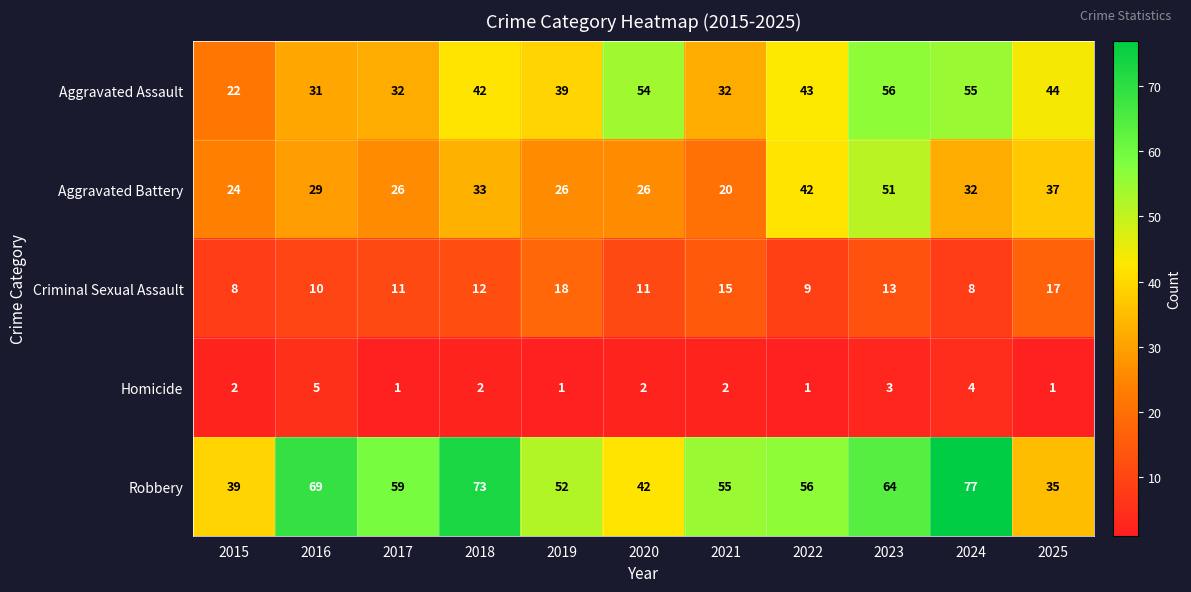

Which series has the largest range (max minus min)?

Robbery